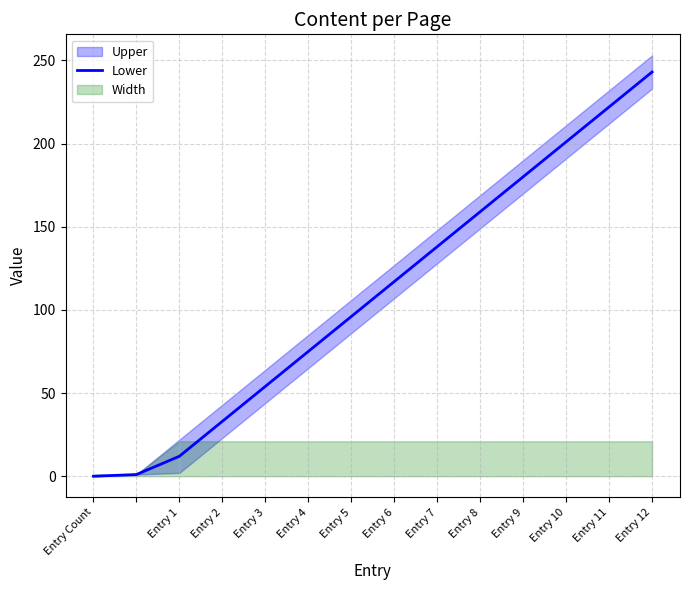

Where is Lower nearest to the value 121?

Entry 6